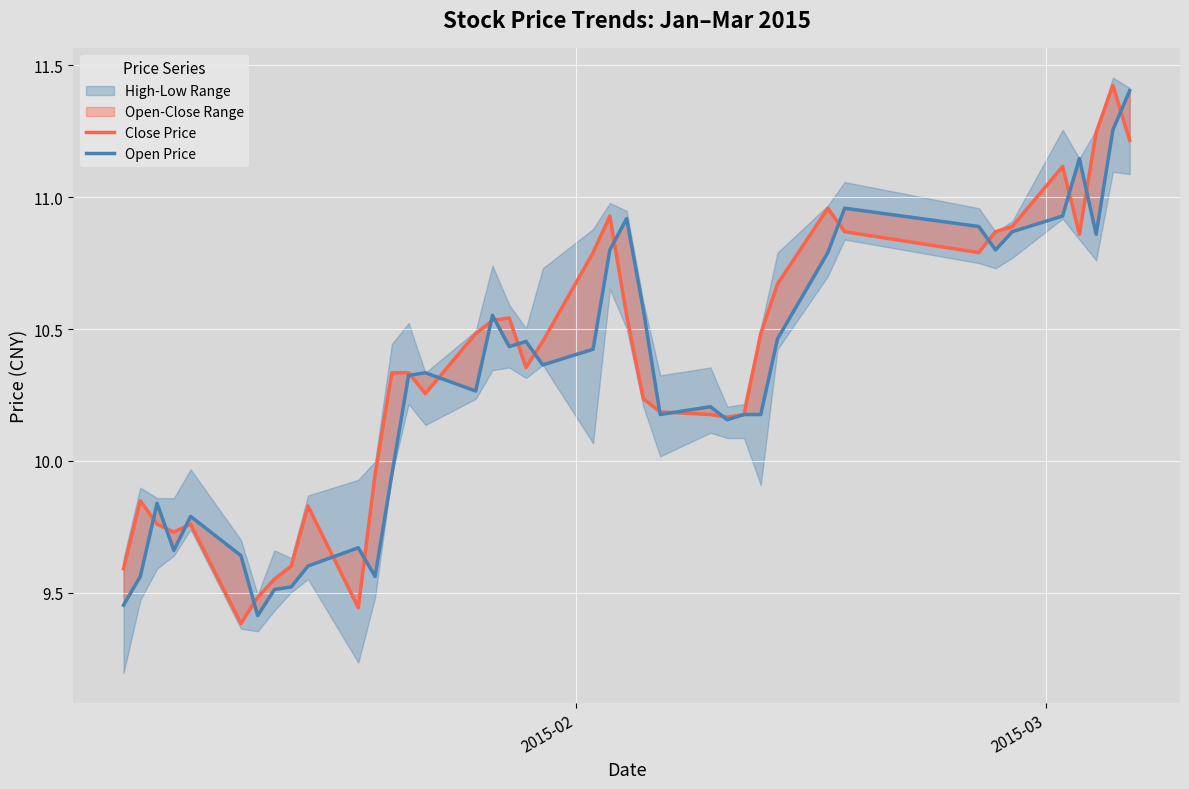

How many interior local valleys does the Close Price series have?

8